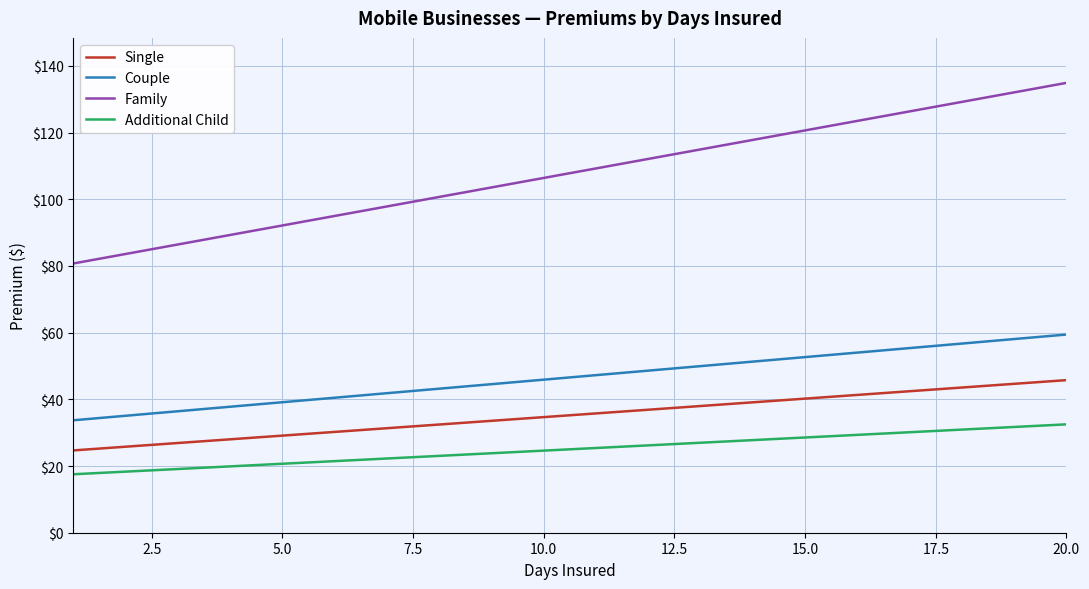

Which series has the largest range (max minus min)?

Family